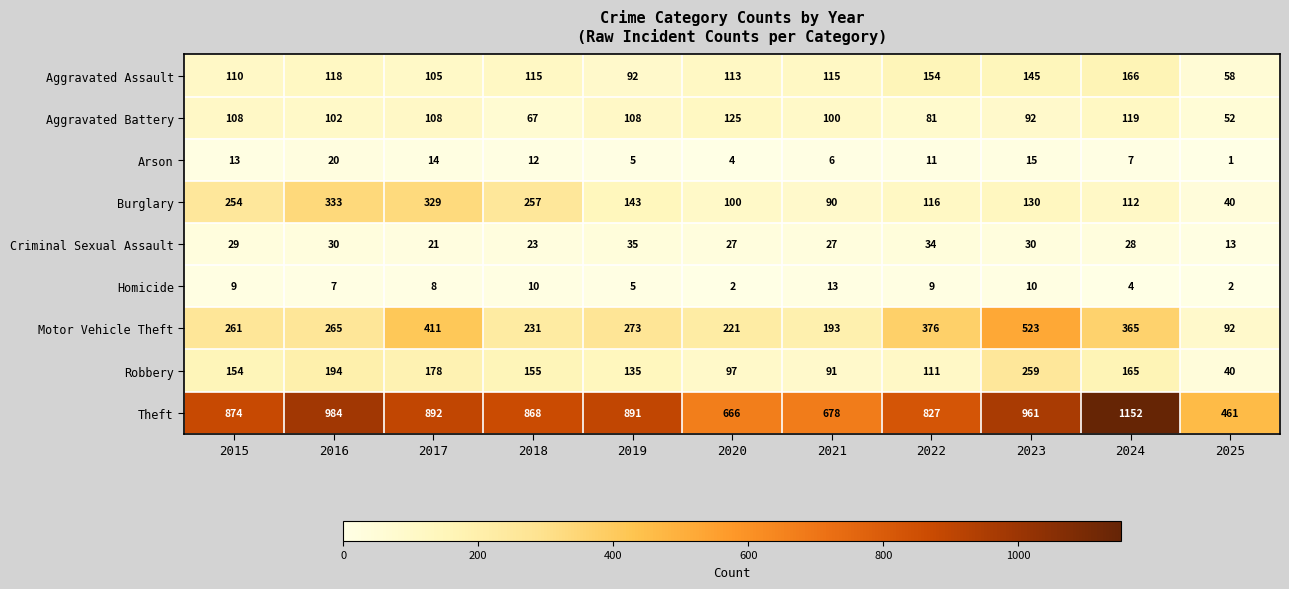

Is it true that Theft equals 892 at 2017?

True